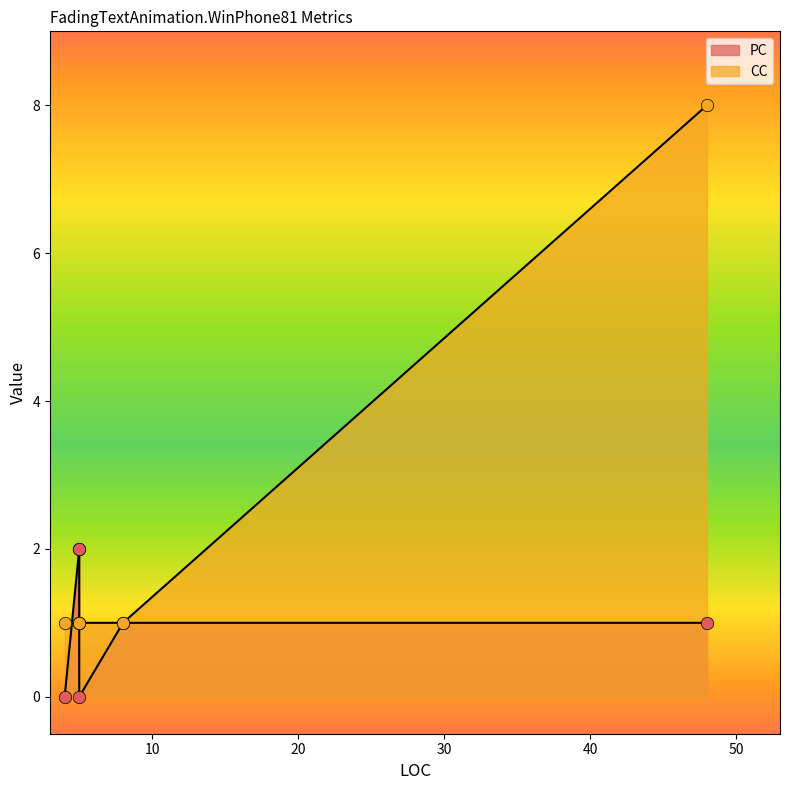

What is the total value across all series at 48?

9